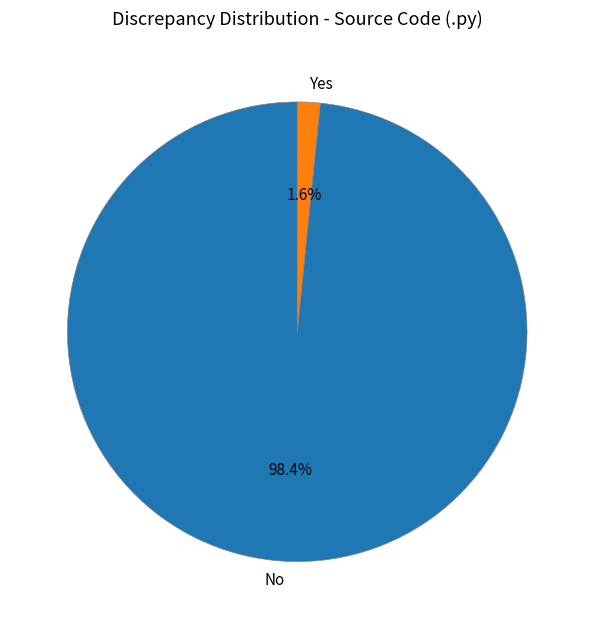

Approximately how many times larger is the value at No compared to Yes?

61.5